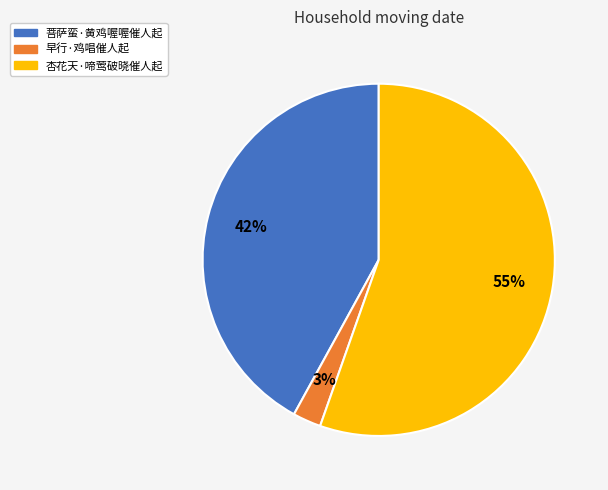

Rank the categories by value from lowest to highest.

早行·鸡唱催人起, 菩萨蛮·黄鸡喔喔催人起, 杏花天·啼莺破晓催人起